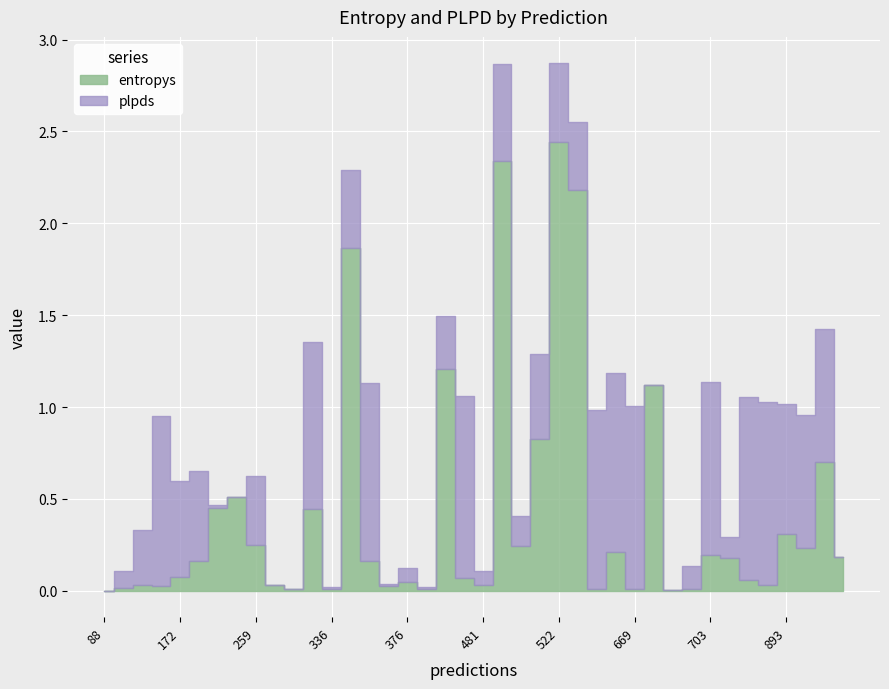

What is the value of the plpds point at the 27th from the left?

1.0